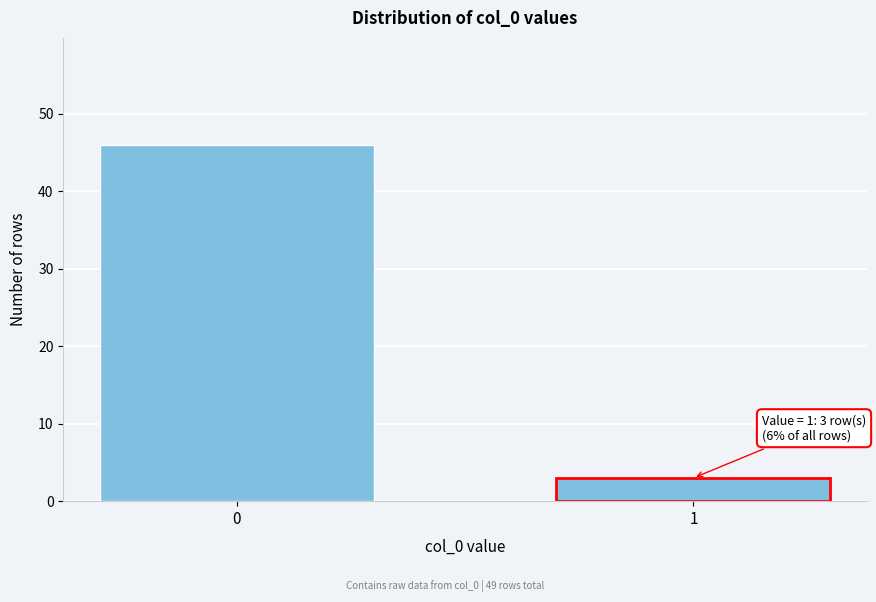

Reading left to right, list all the values displayed in this chart.

46	3